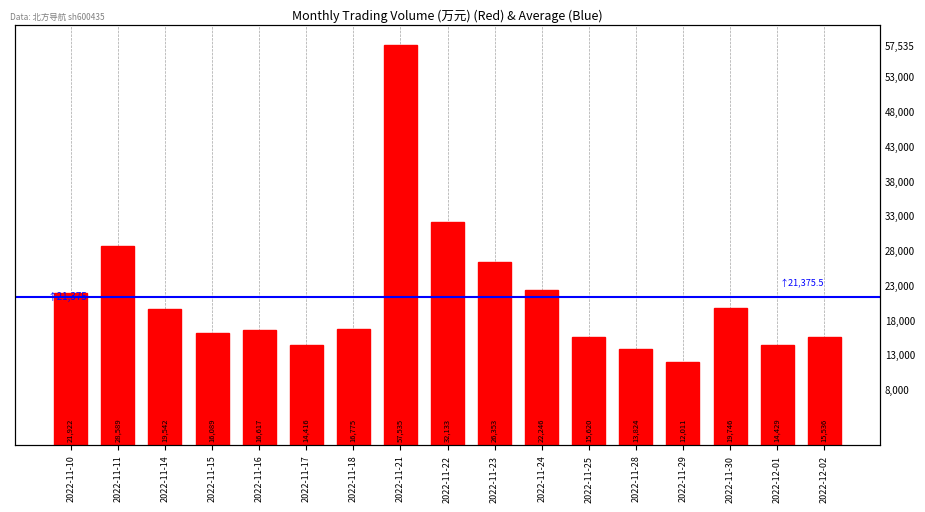

List the labels in order of value, smallest first.

2022-11-29, 2022-11-28, 2022-11-17, 2022-12-01, 2022-12-02, 2022-11-25, 2022-11-15, 2022-11-16, 2022-11-18, 2022-11-14, 2022-11-30, 2022-11-10, 2022-11-24, 2022-11-23, 2022-11-11, 2022-11-22, 2022-11-21